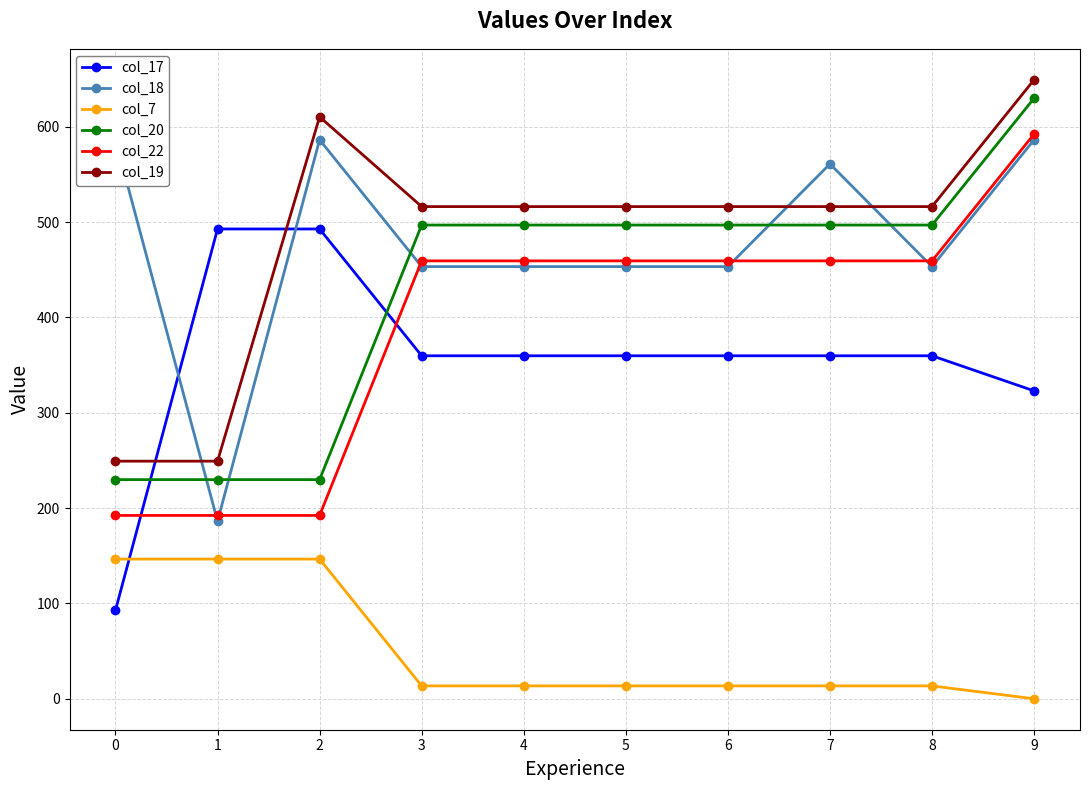

What is the sum of the col_20 values at 1 and 6?

726.7